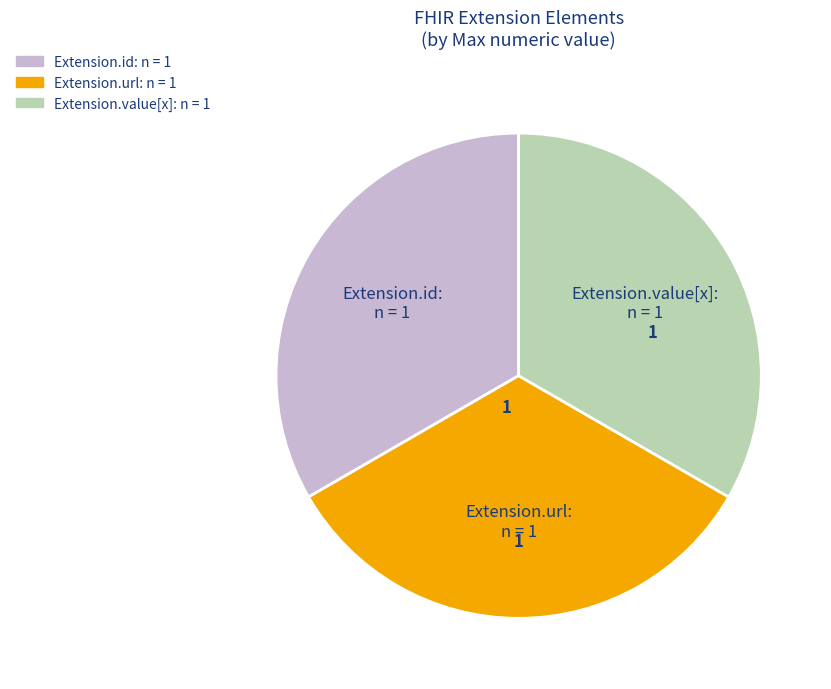

Does any single category account for the majority?

No